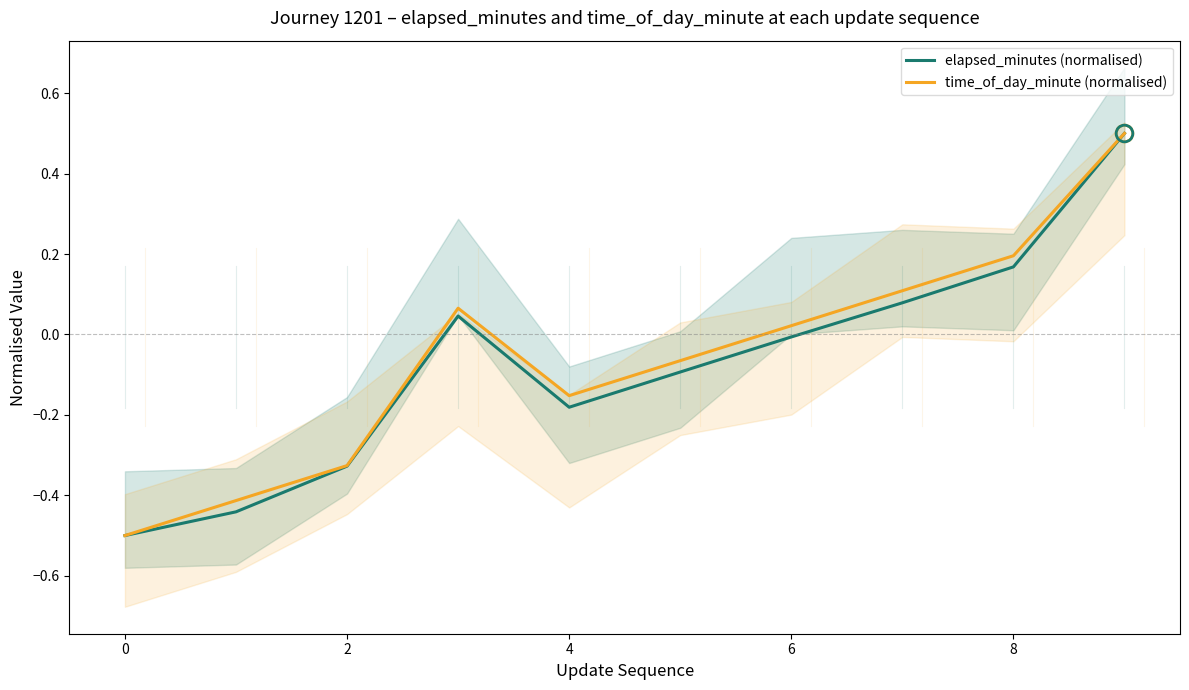

At which category is the sum across all series the highest?

9